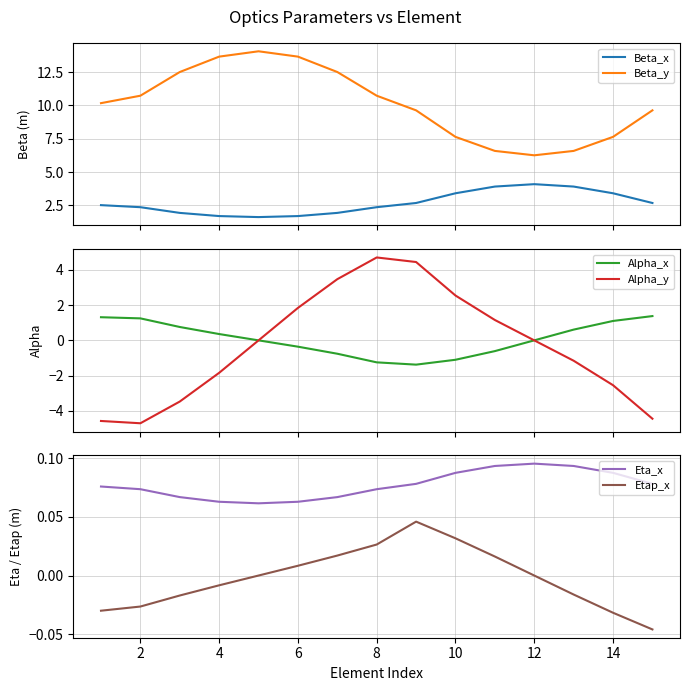

How many data points does each series have?

15